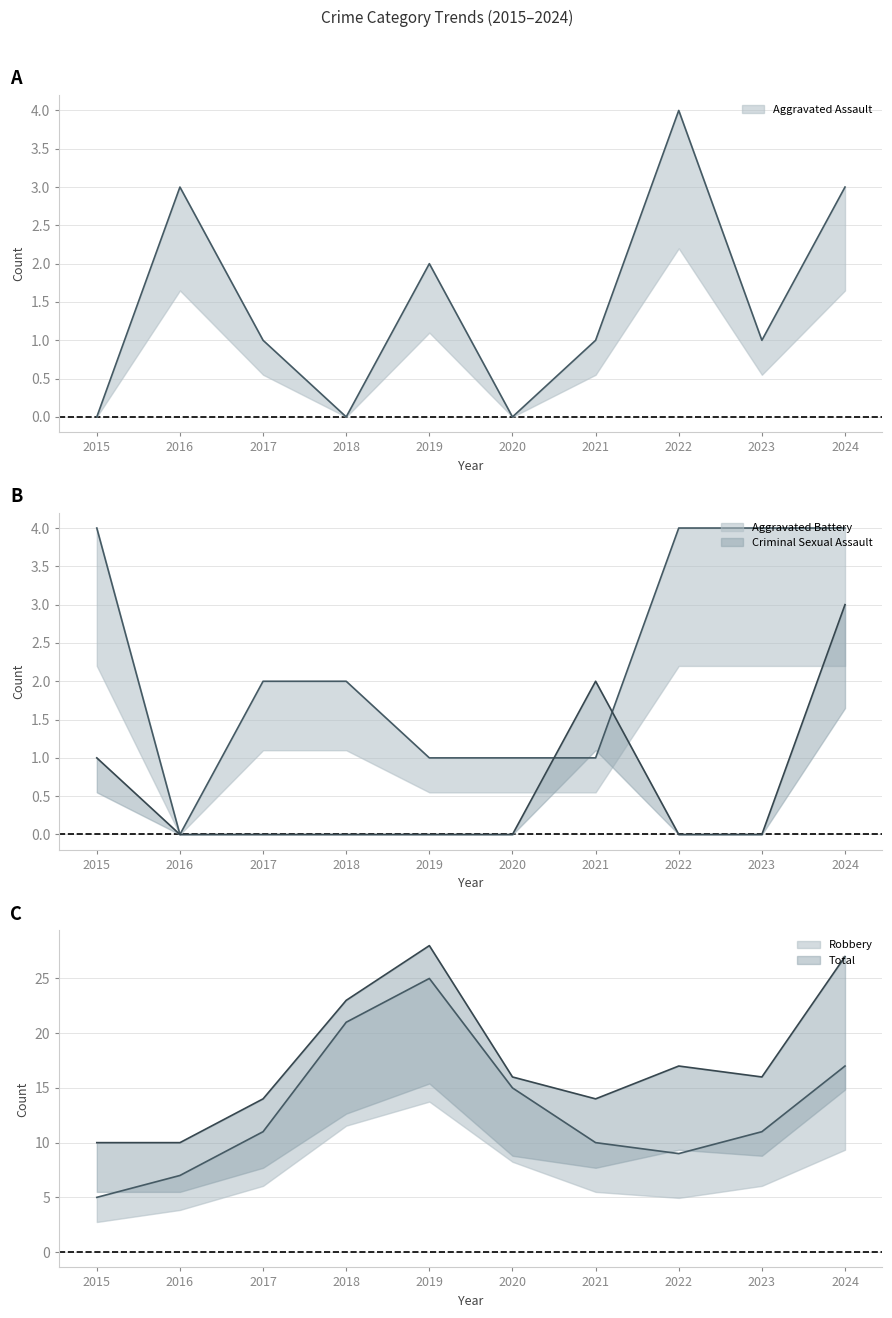

At which category does Criminal Sexual Assault reach its first local peak?

2021